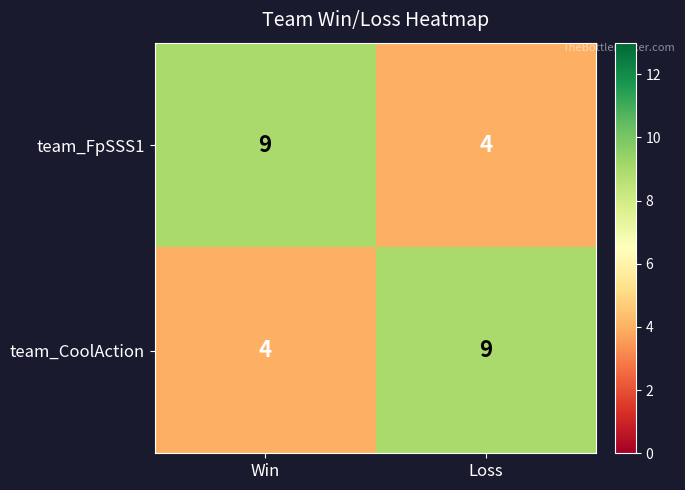

Which category has the highest value in the team_CoolAction series?

Loss